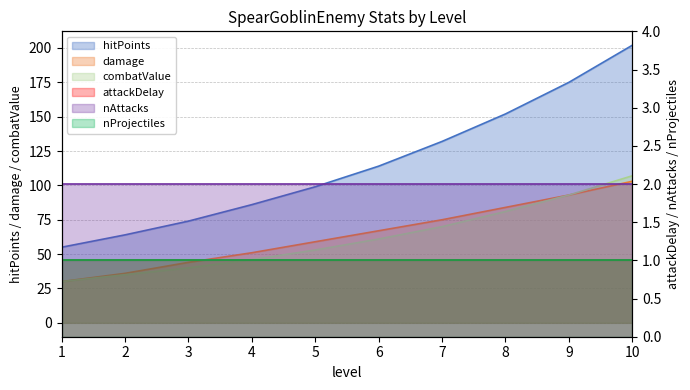

How many categories are shown in the chart?

10